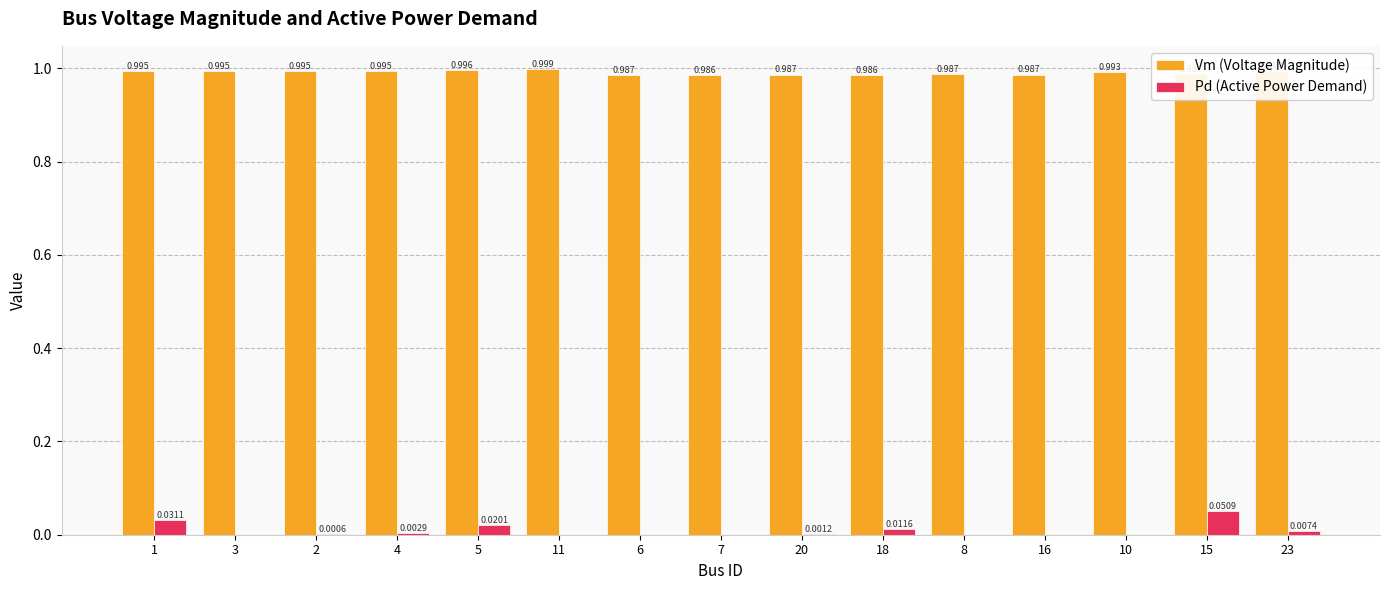

Is the value of Pd (Active Power Demand) at 5 greater than the value of Vm (Voltage Magnitude) at 3?

No